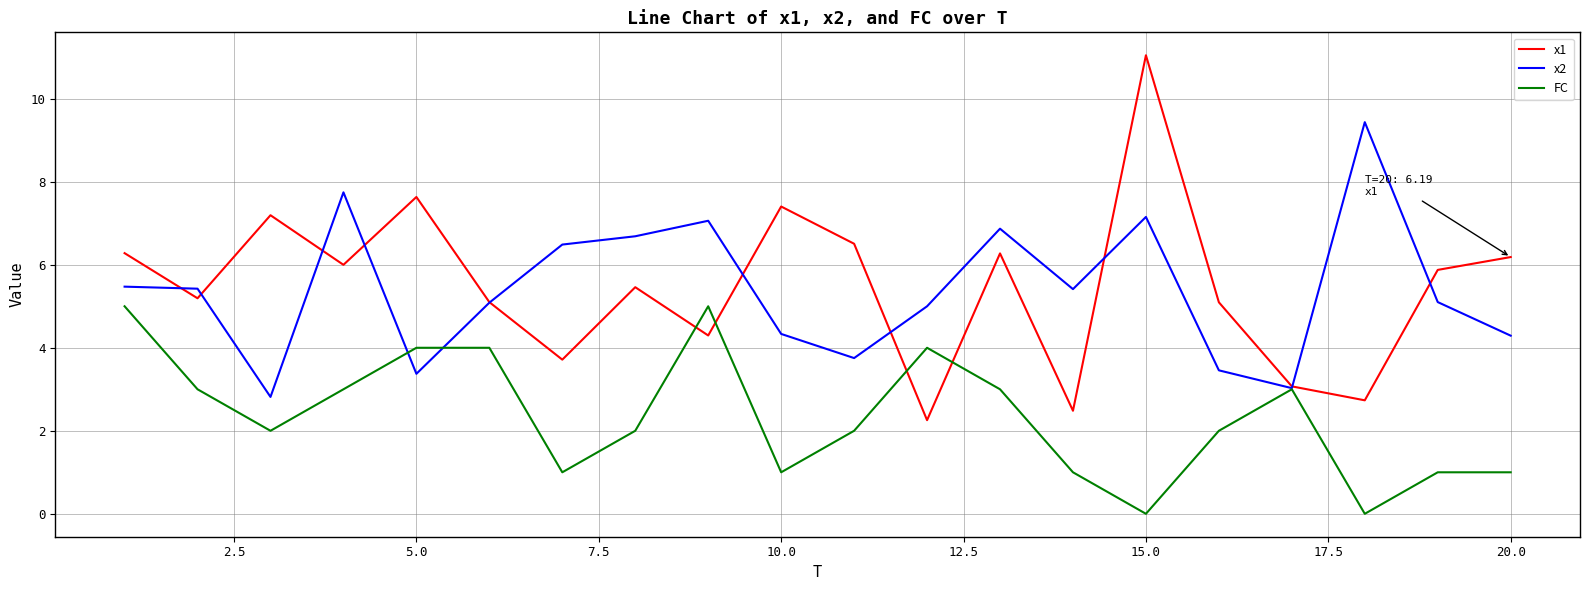

What is the minimum value for x1?

2.3